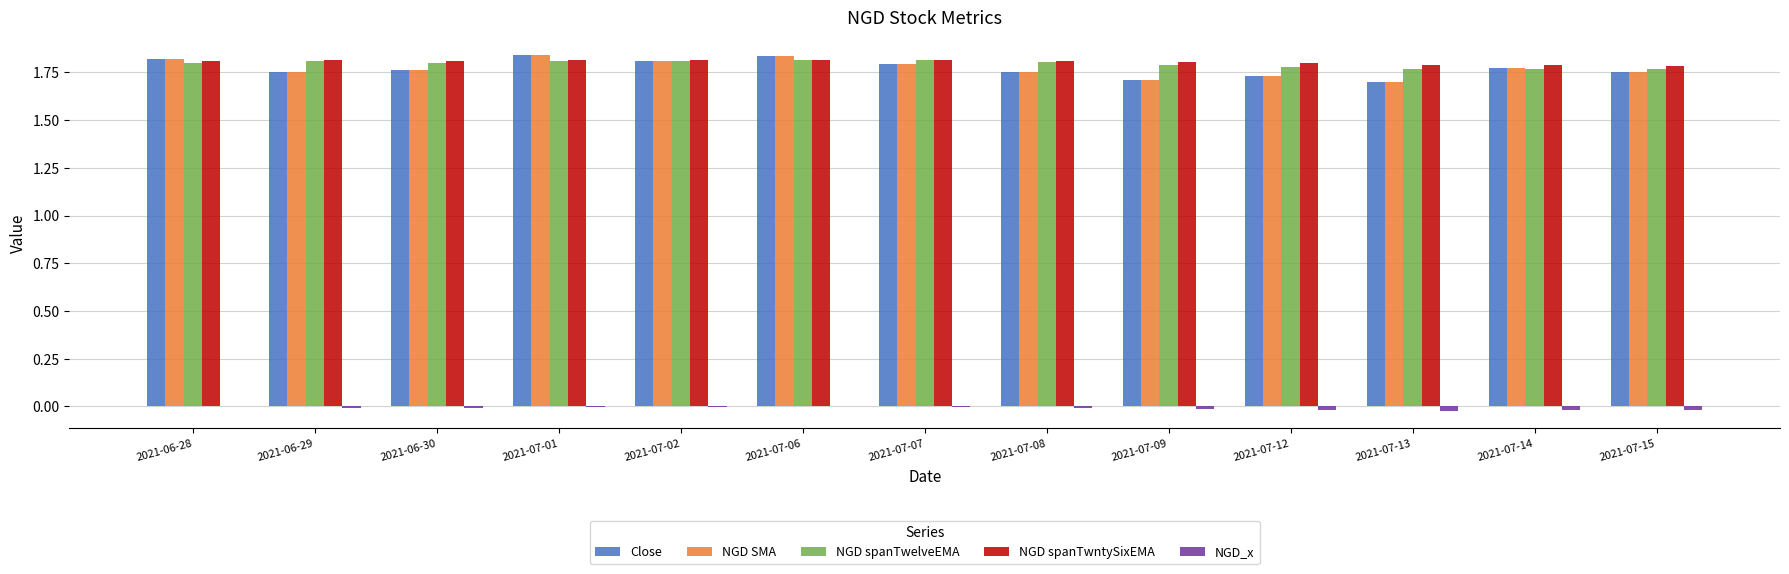

The NGD_x series shows -0.0 at 2021-07-07. True or false?

True